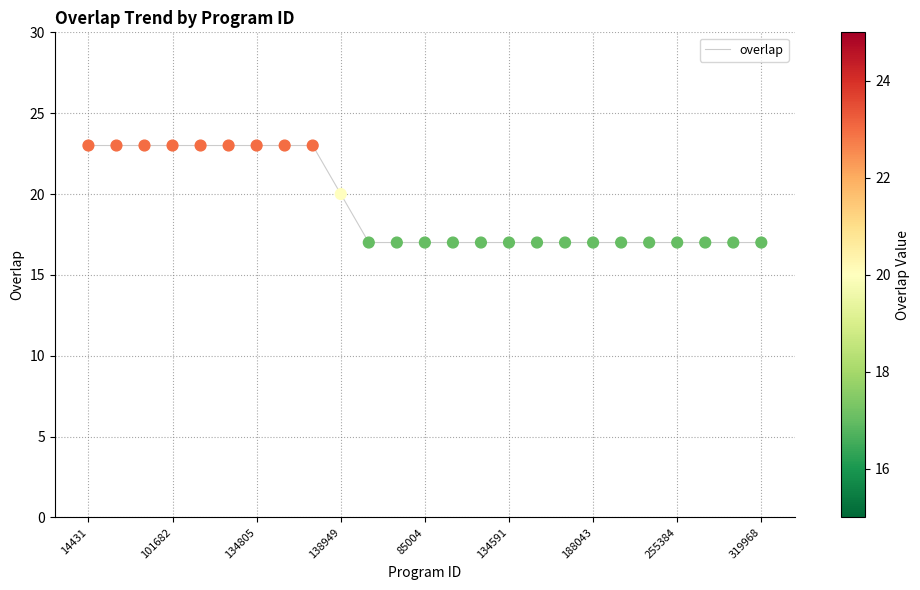

What is the greatest value displayed?

23